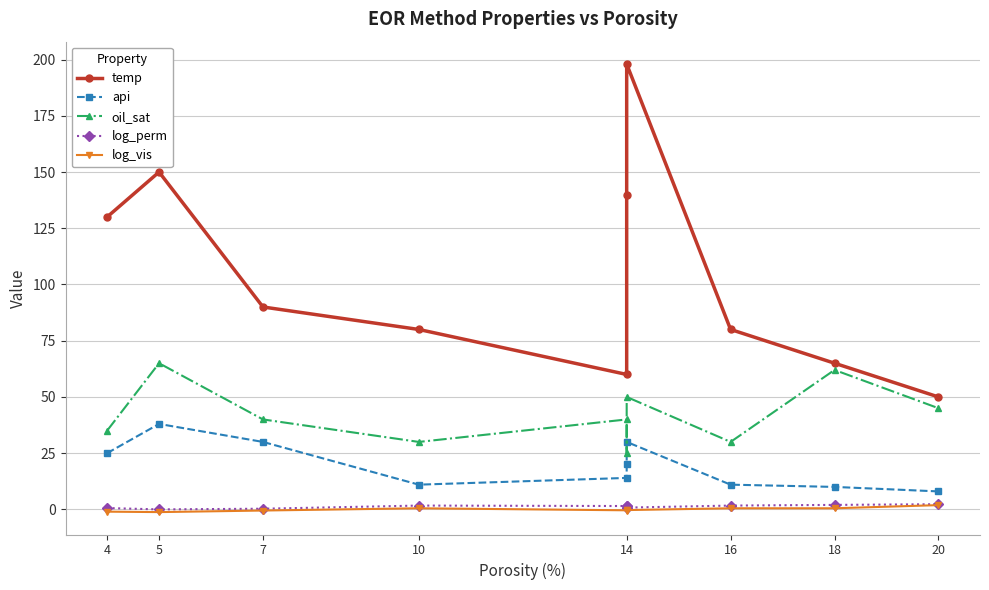

Rank the series by their maximum value, from lowest to highest.

log_vis, log_perm, api, oil_sat, temp